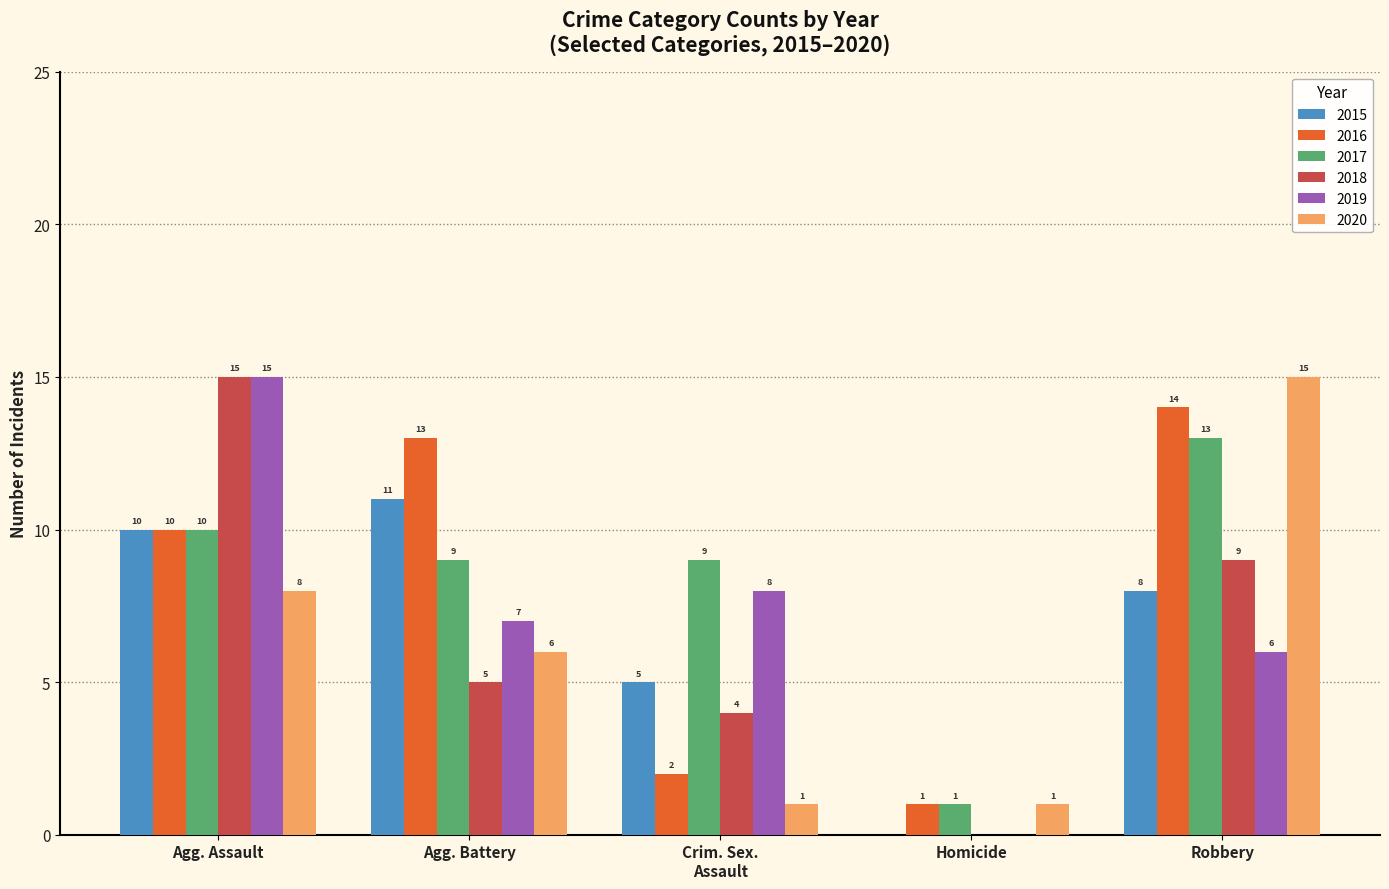

What is the greatest value displayed?

15